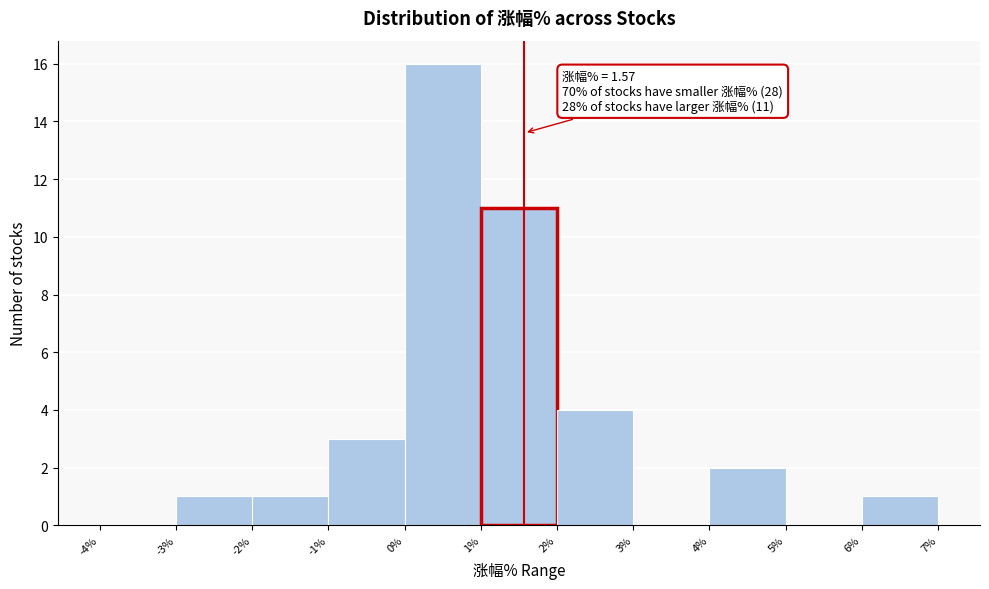

Which range on the x-axis has the tallest bar?

0% to 1%